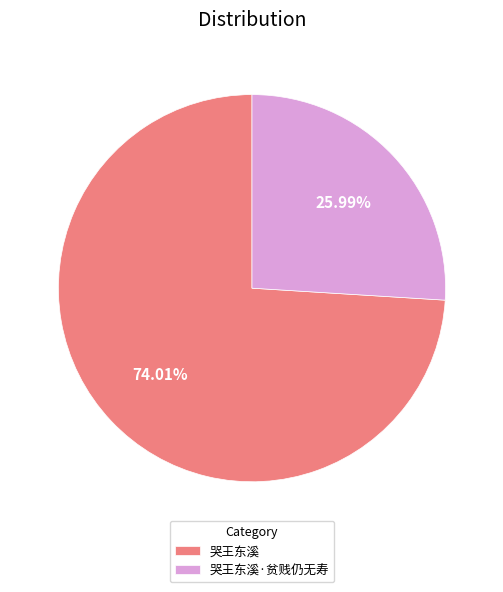

How many segments does this pie chart have?

2